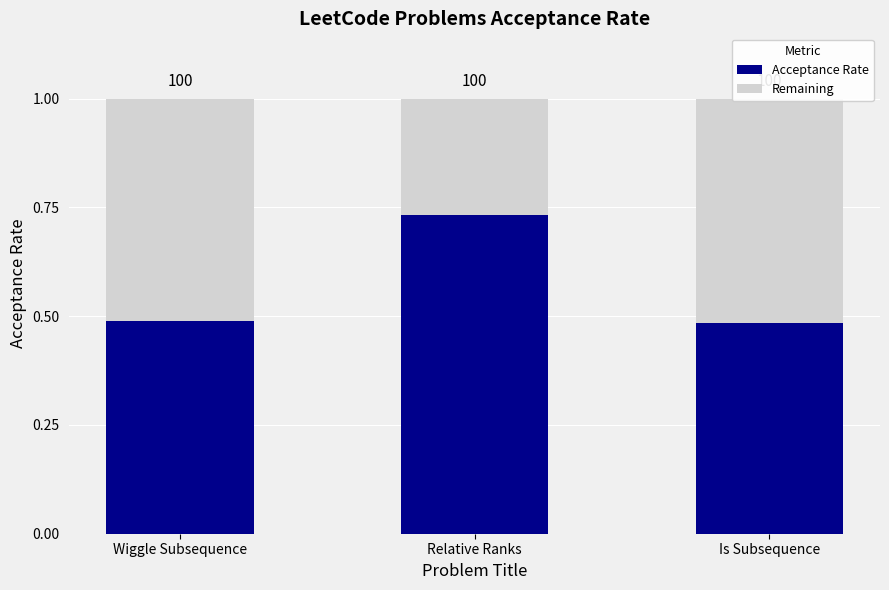

What is the value of the Remaining bar at the 3rd from the left?

0.5